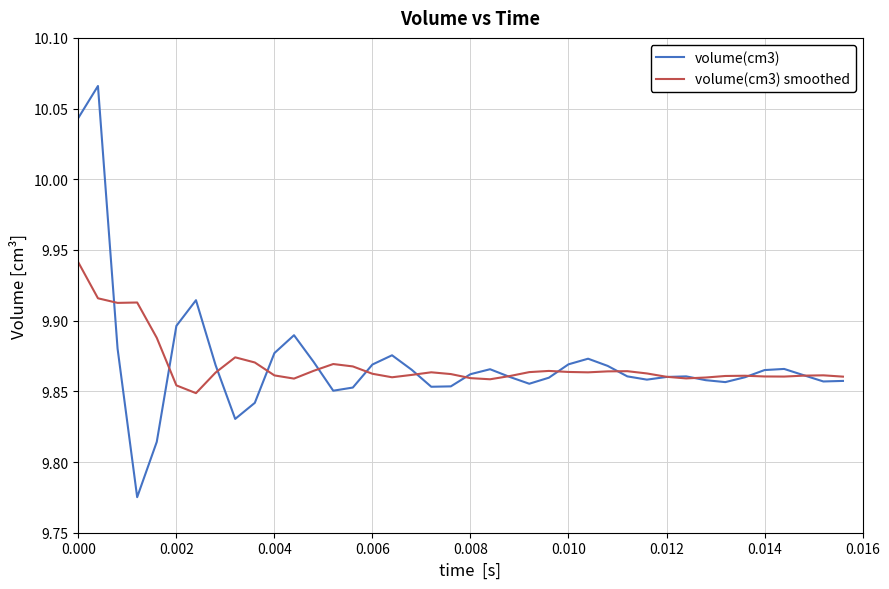

Which series has the widest spread of values?

volume(cm3)